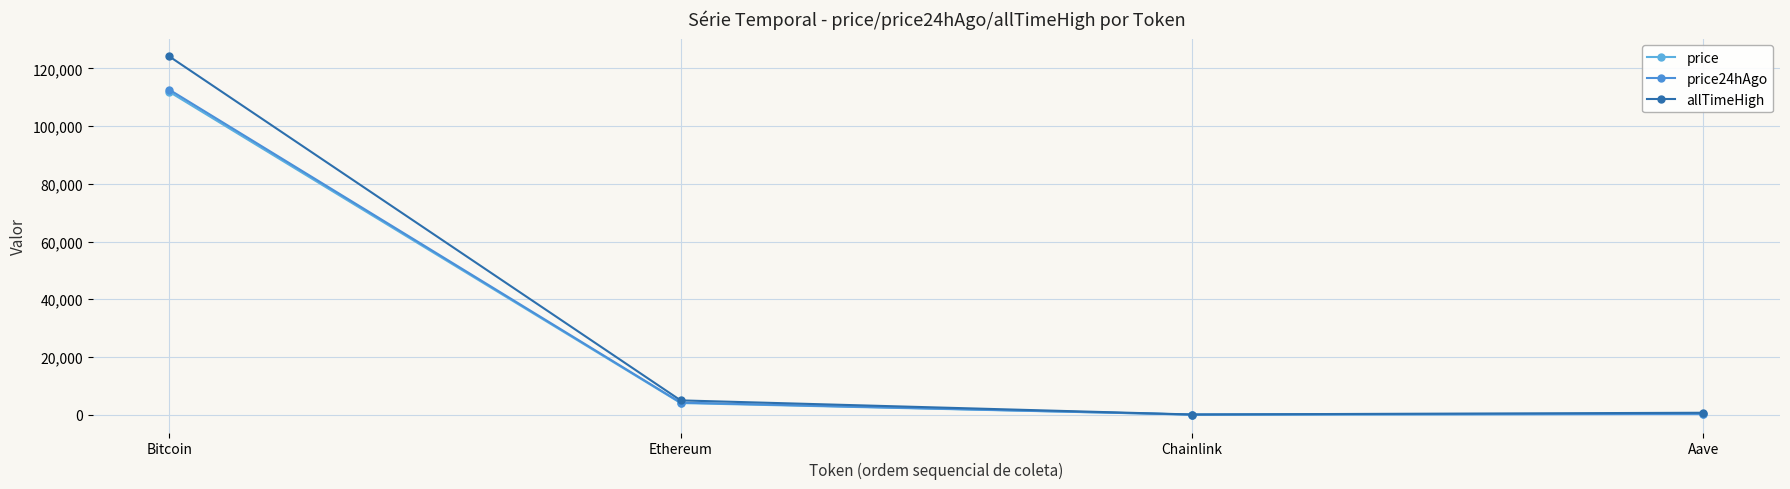

What position from the left is Bitcoin?

1